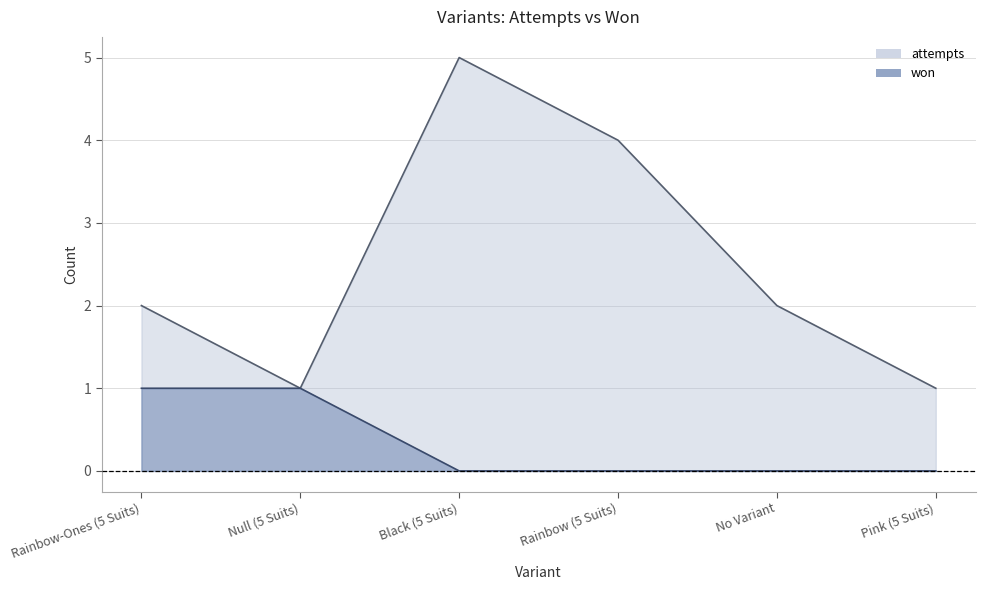

What is the label of the 5th point from the right?

Null (5 Suits)